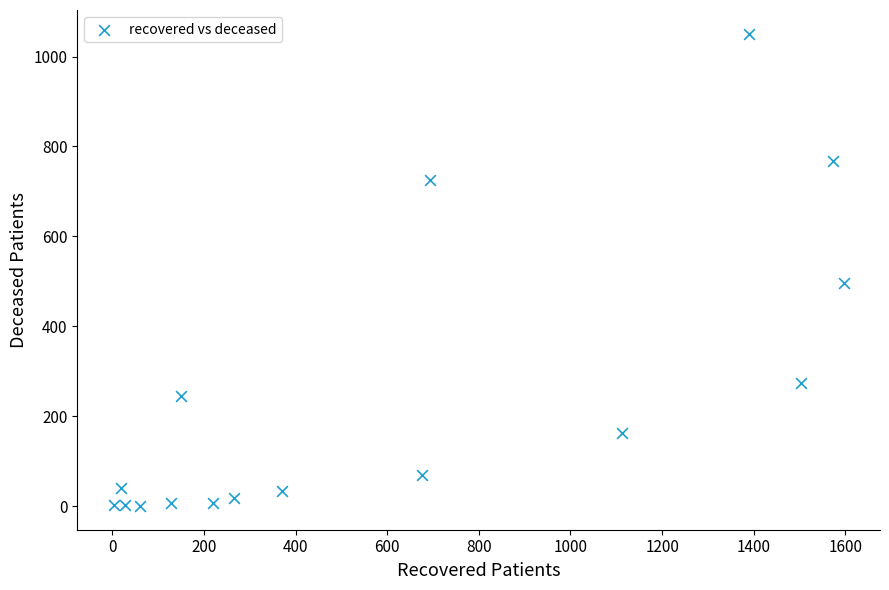

What is the range of Y values (max minus min)?

1051